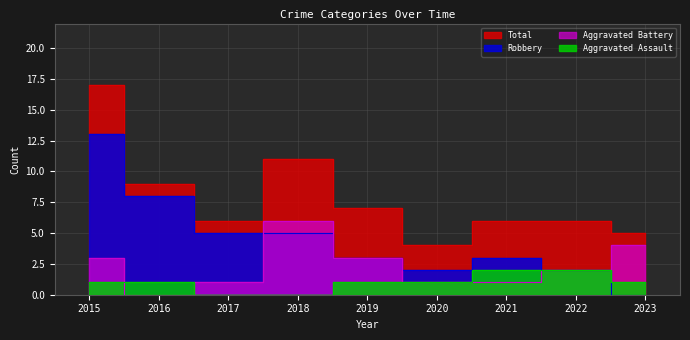

The Robbery series shows 2 at 2019. True or false?

False